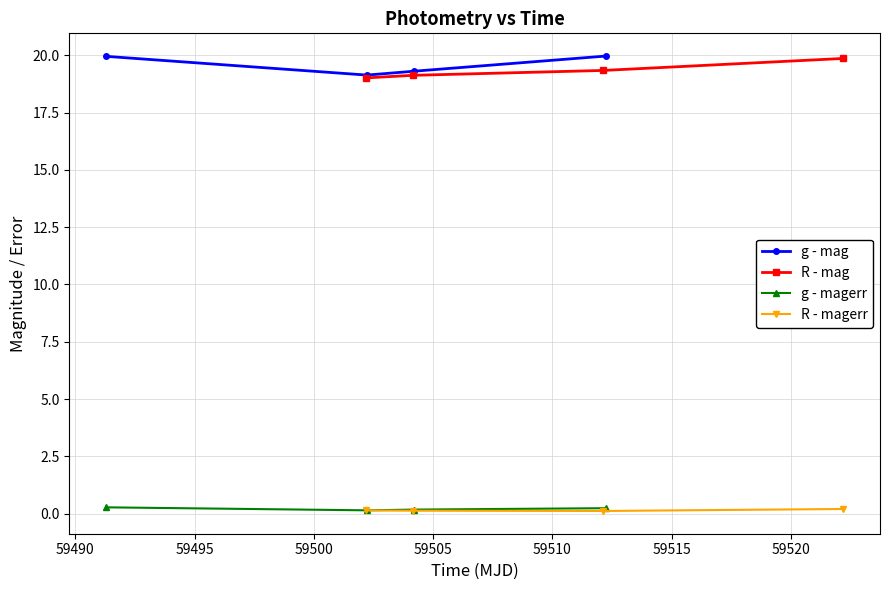

What is the maximum value shown in the chart?

20.0